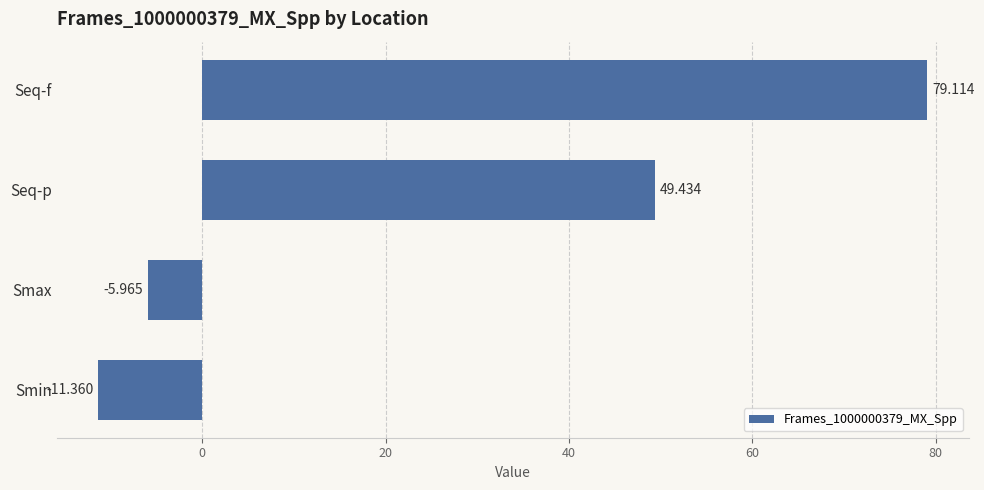

How many values are above zero?

2